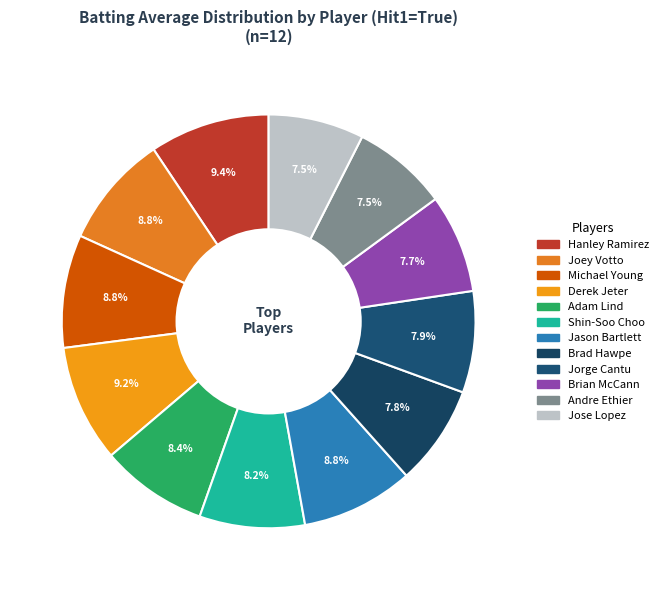

Does Brad Hawpe account for over 50% of the chart?

No